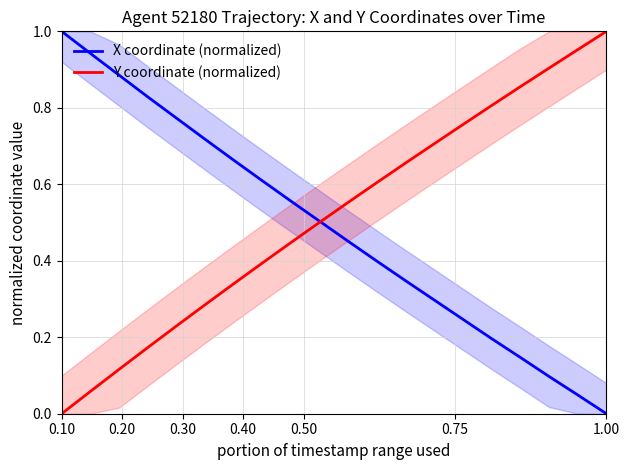

Count the number of categories in the chart.

20